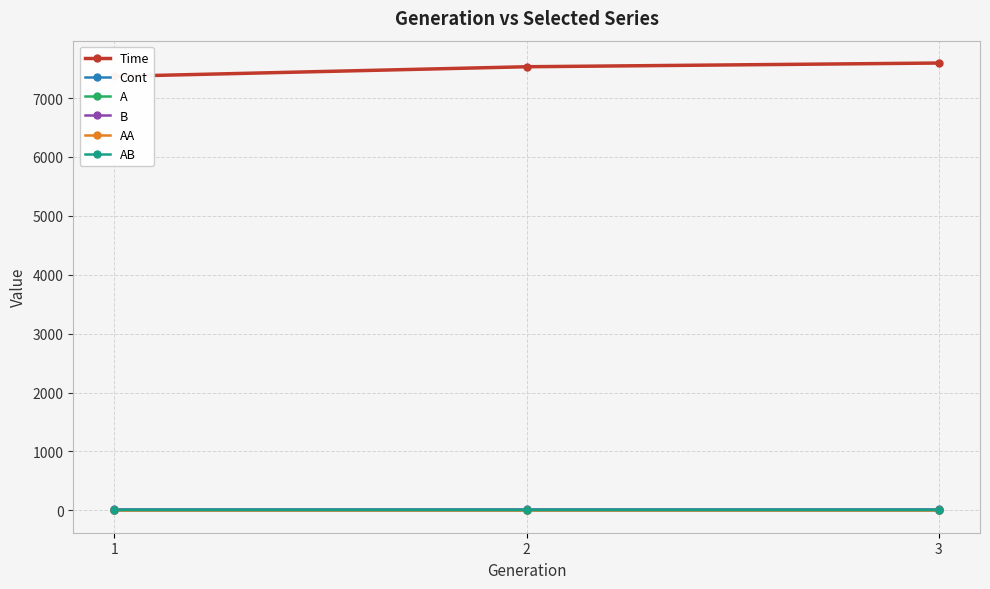

At which category is the sum across all series the highest?

3